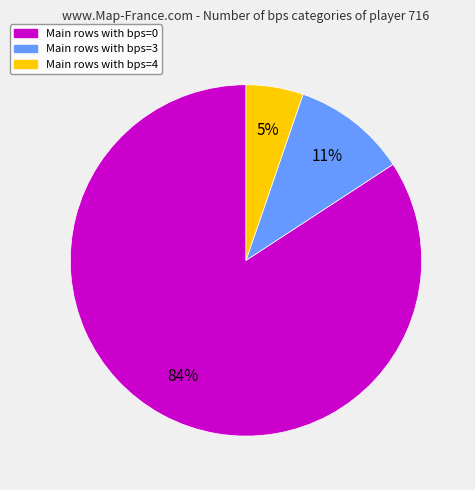

To the nearest percent, what is the difference between the largest and smallest slice percentages?

79%